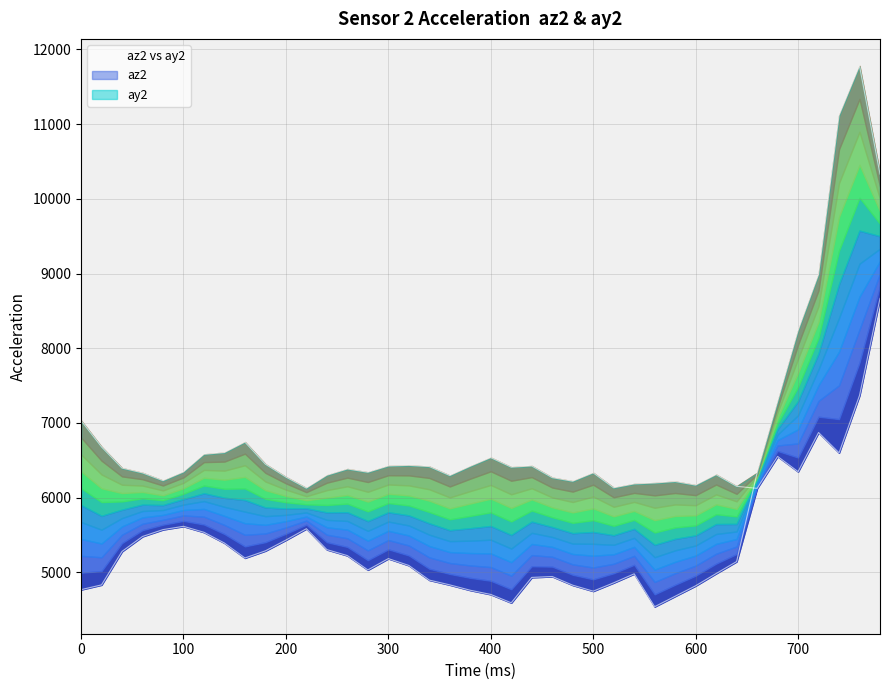

Which series has the widest spread of values?

az2